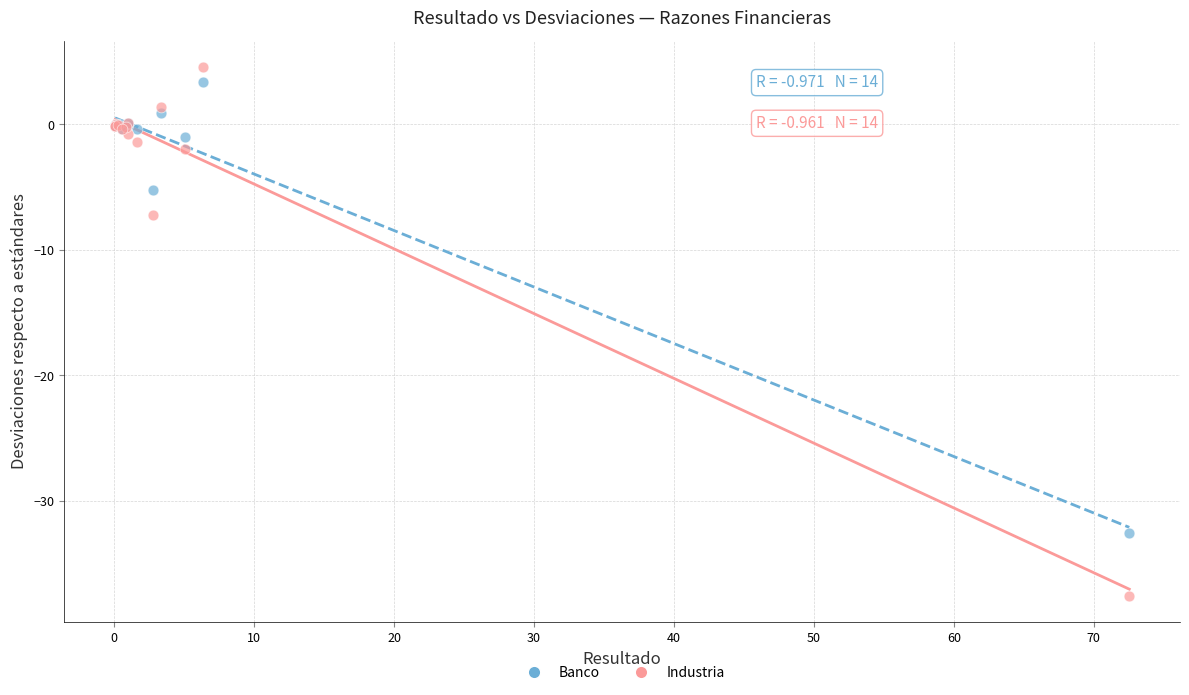

Which series has the largest Y range (max minus min)?

Industria